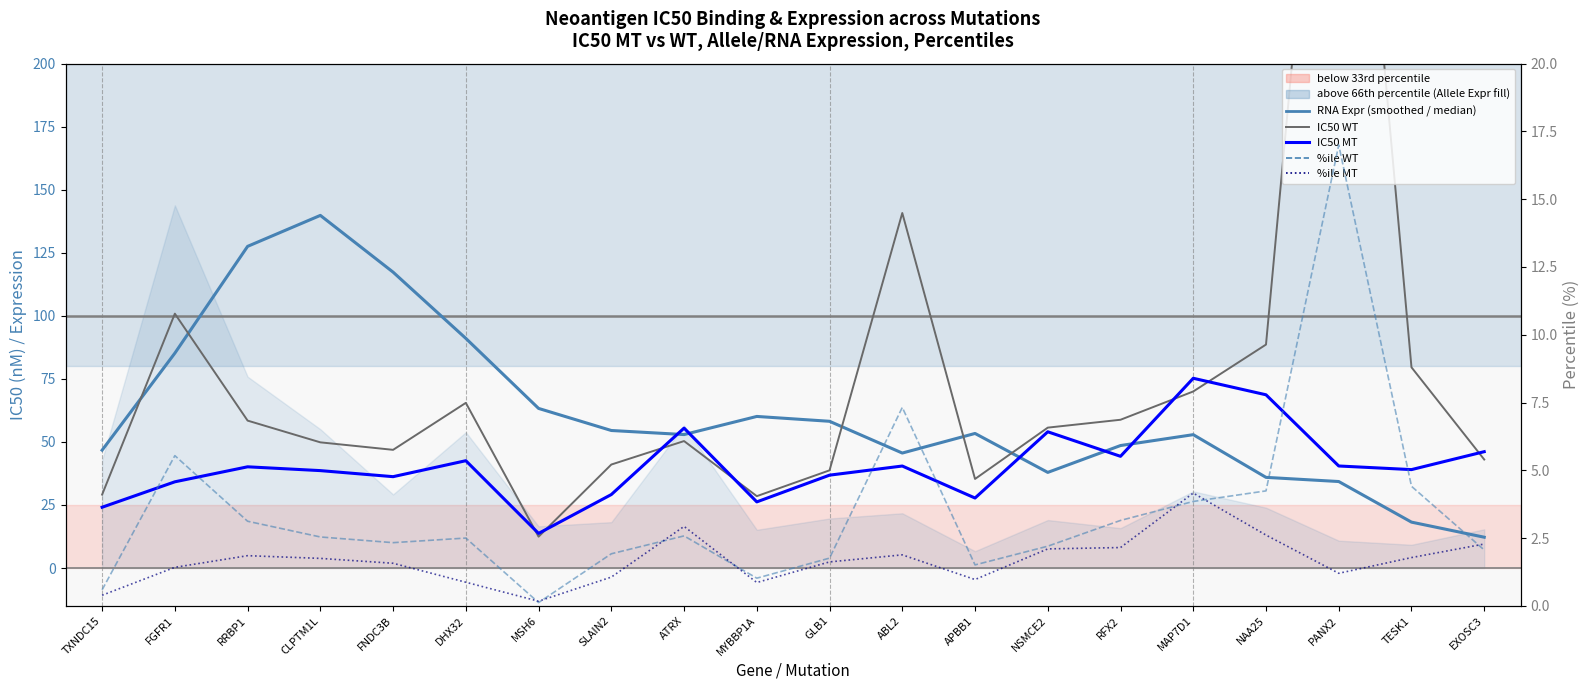

At which label does IC50 MT reach its minimum?

MSH6